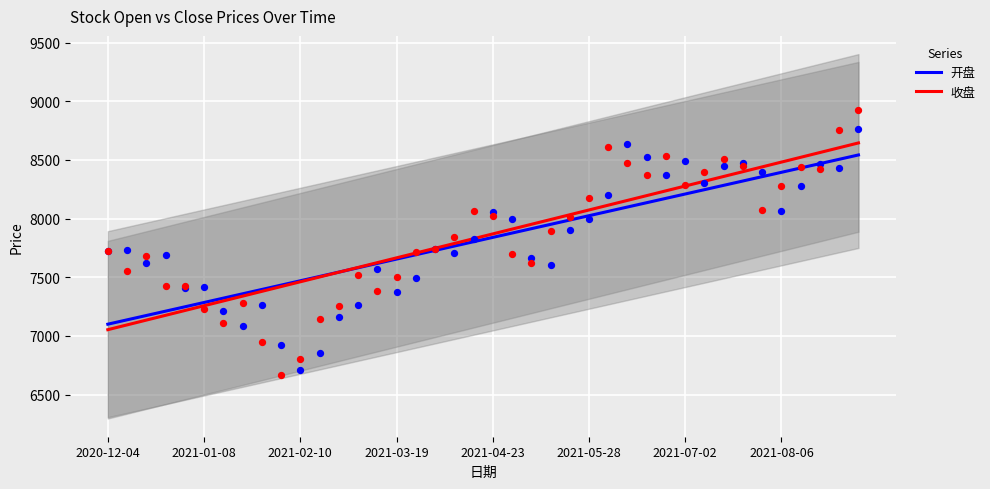

What is the total value across all series at 17?

15476.2